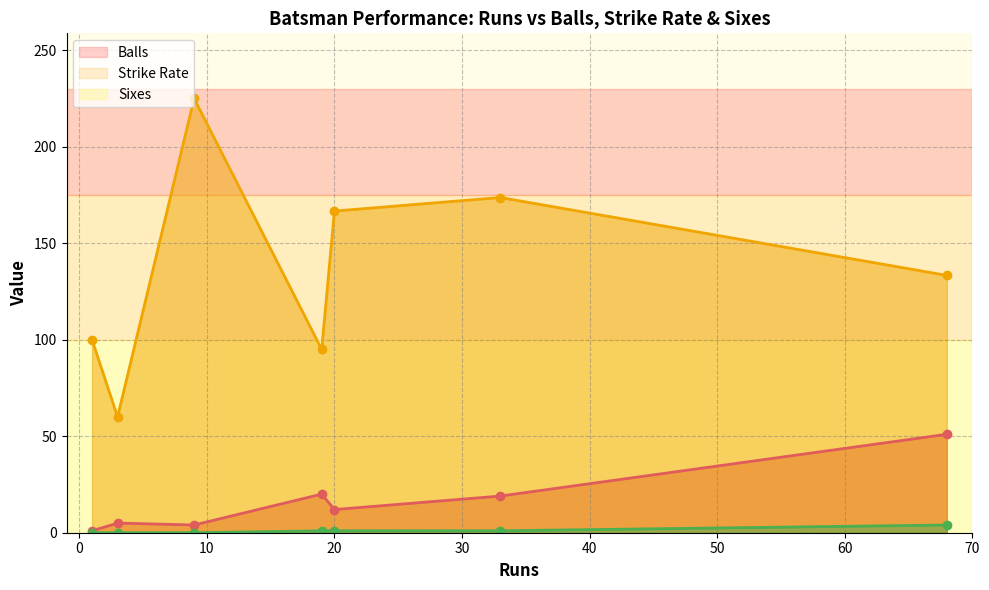

What are all the series names shown in the legend?

Balls, Strike Rate, Sixes